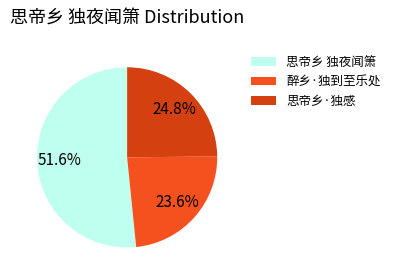

To the nearest percent, what is the difference between the largest and smallest slice percentages?

28%